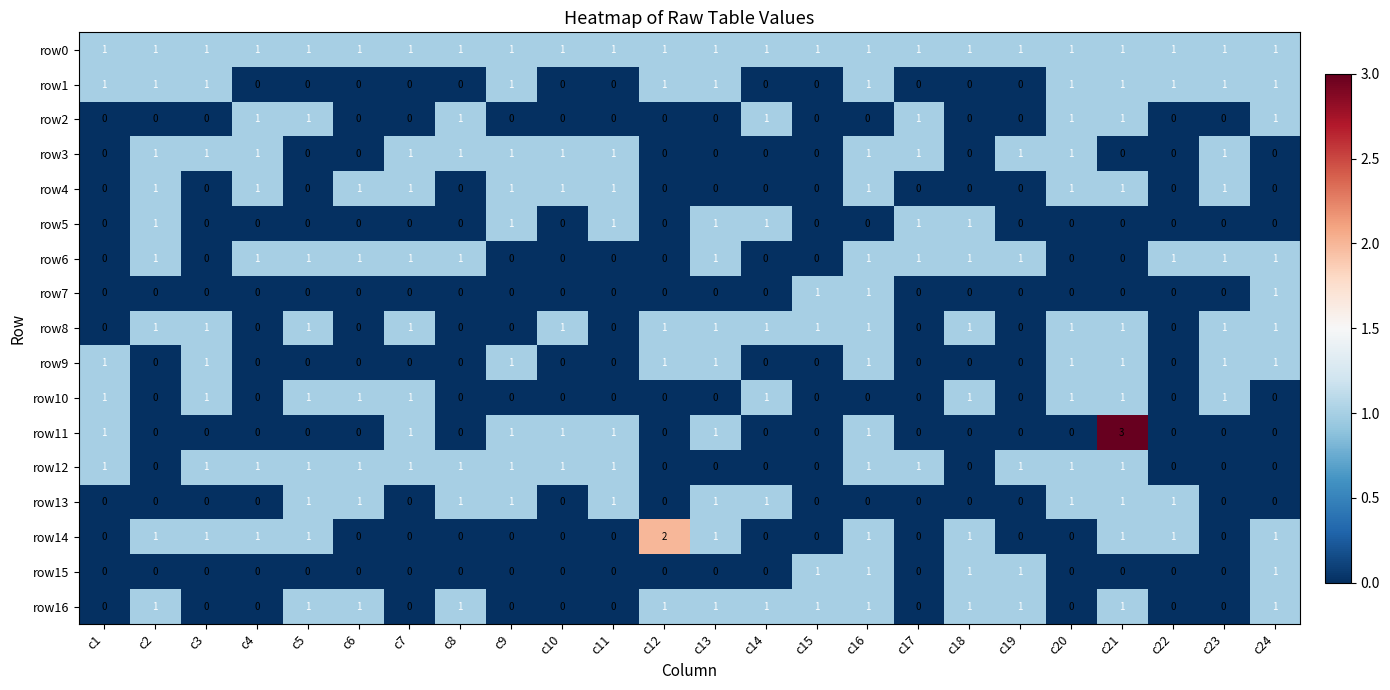

How many categories are shown in the chart?

24